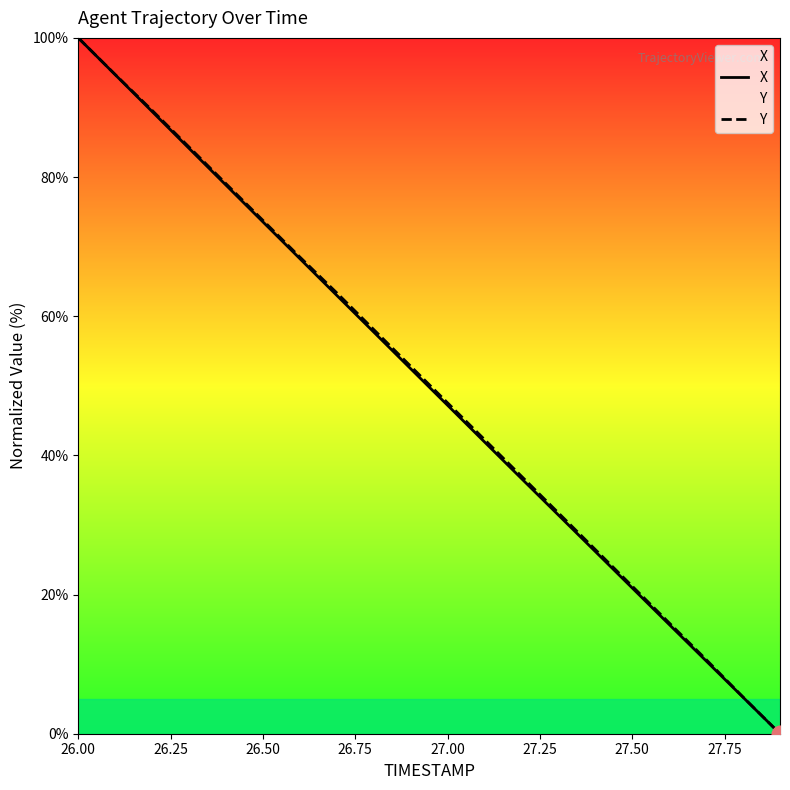

True or false: Y and X intersect in this chart.

False